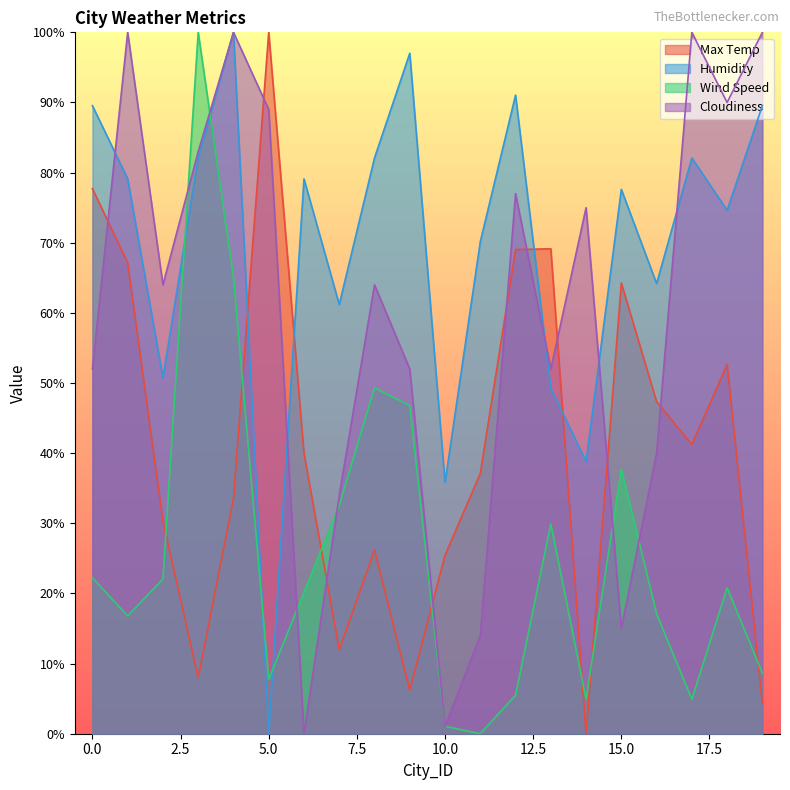

Which series changed the most between 5 and 18?

Humidity